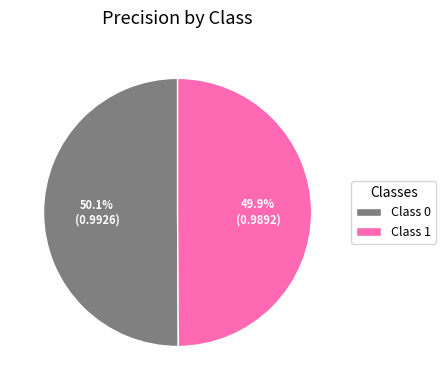

What percentage is NOT represented by Class 0?

49.9%